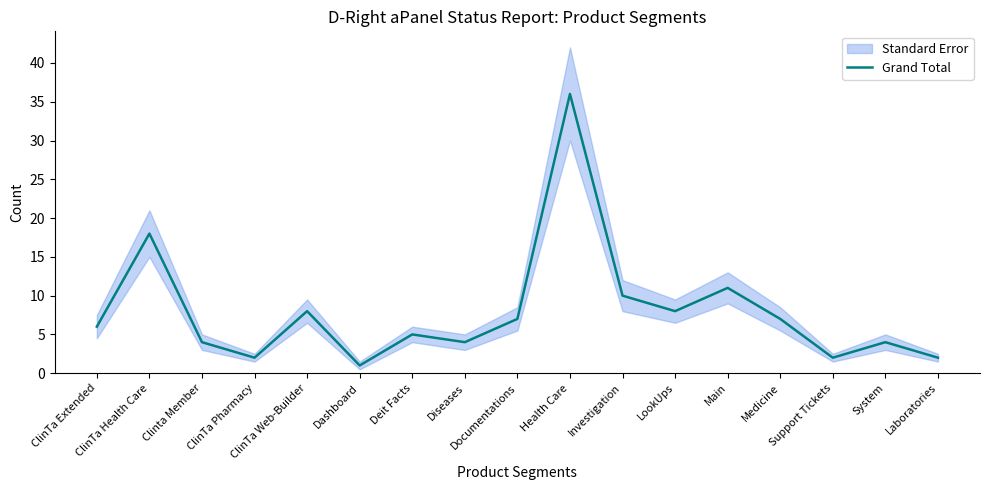

Where is the data nearest to the value 18?

ClinTa Health Care